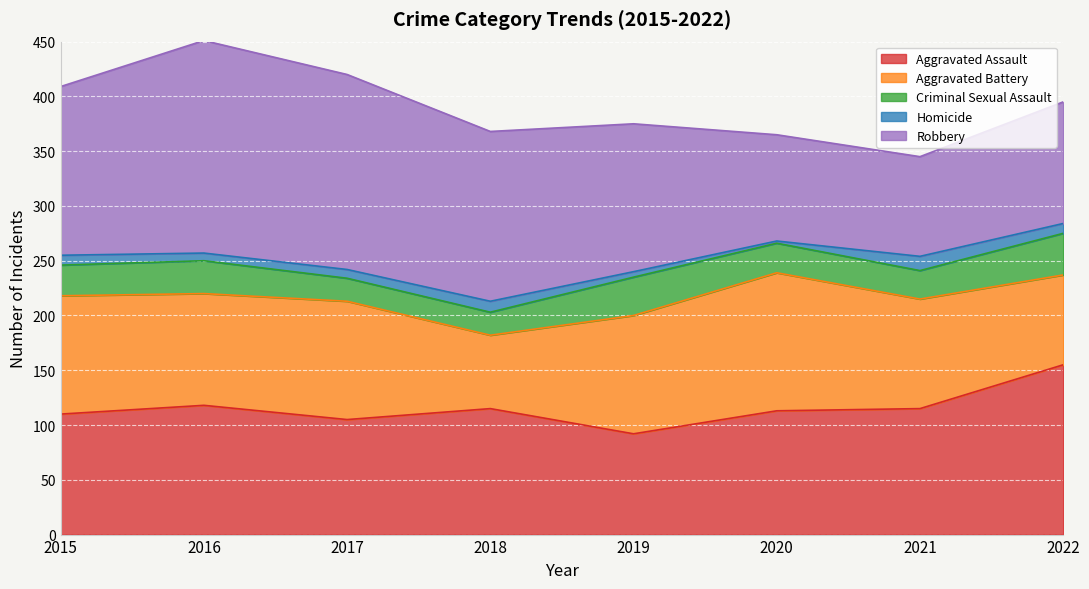

True or false: Homicide has more than 0 points higher than both neighbors.

True